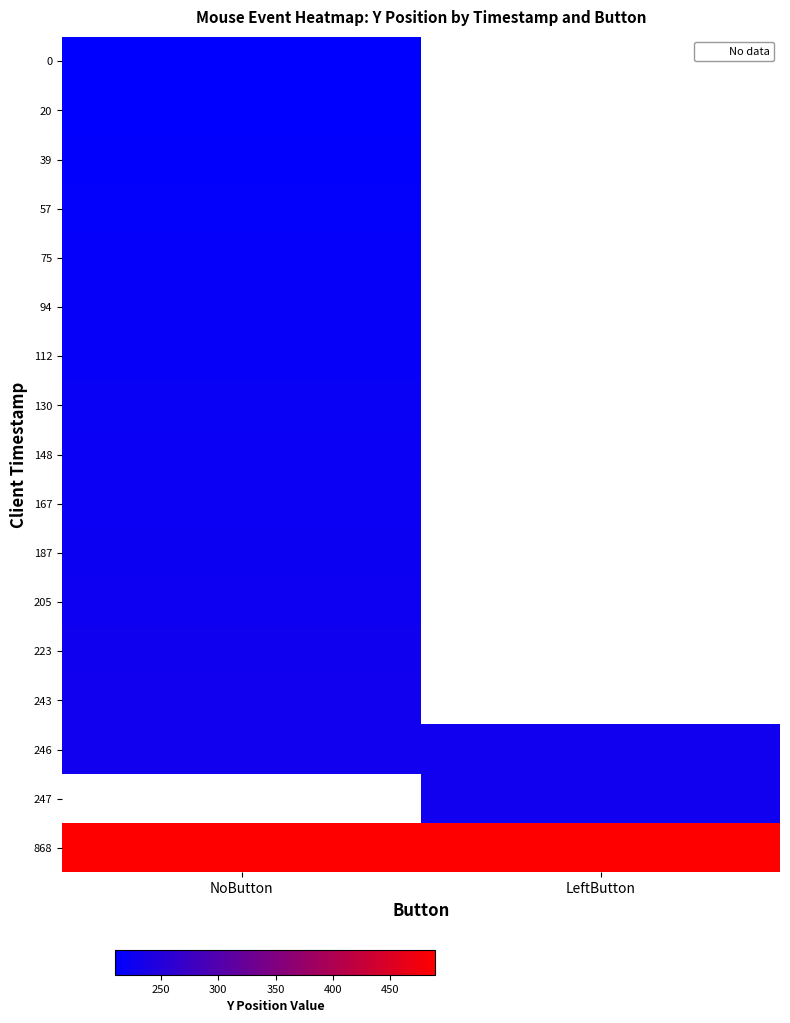

How many categories are shown in the chart?

2